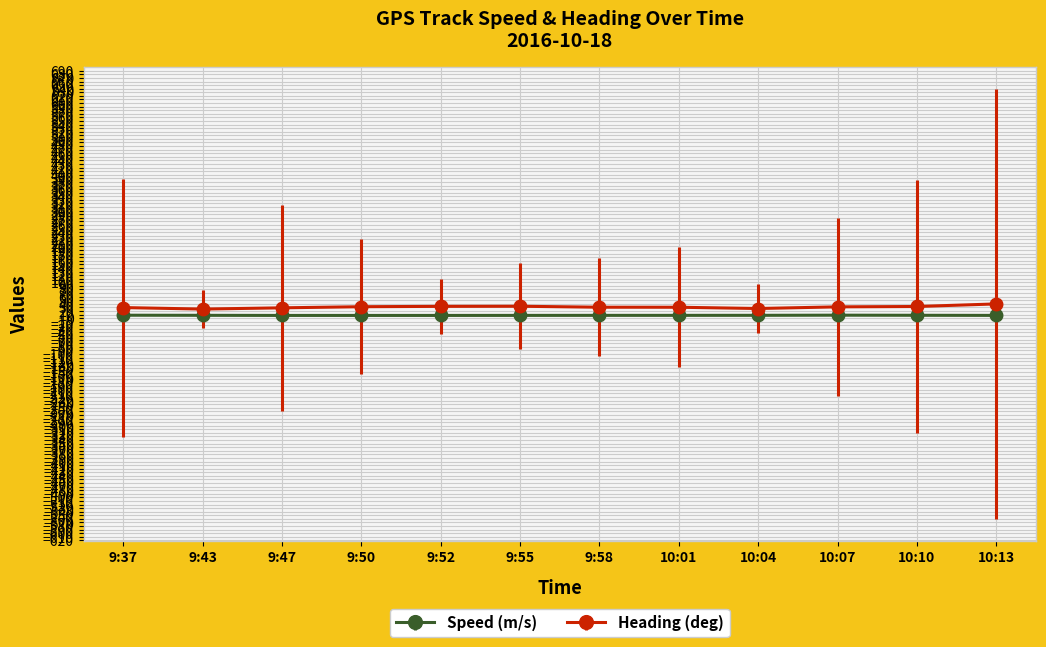

What is the maximum value shown in the chart?

39.7